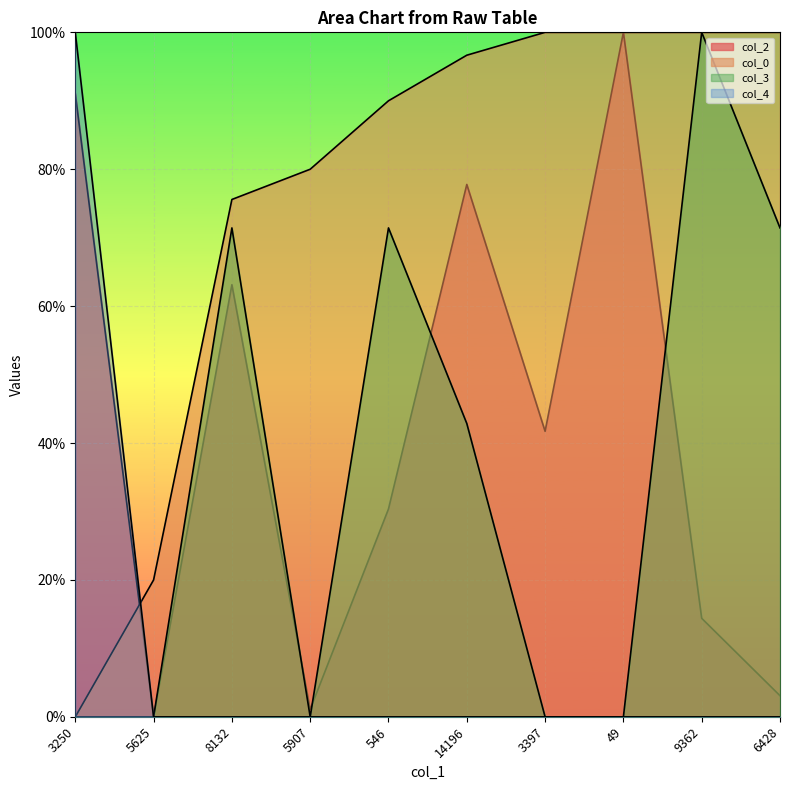

Reading left to right, what are all the values shown in this chart?

col_2: 3250=0.9	5625=0.0	8132=0.6	5907=0.0	546=0.3	14196=0.8	3397=0.4	49=1.0	9362=0.1	6428=0.0
col_0: 3250=0.0	5625=0.2	8132=0.8	5907=0.8	546=0.9	14196=1.0	3397=1.0	49=1.0	9362=1.0	6428=1.0
col_3: 3250=0.0	5625=0.0	8132=0.7	5907=0.0	546=0.7	14196=0.4	3397=0.0	49=0.0	9362=1.0	6428=0.7
col_4: 3250=1.0	5625=0.0	8132=0.0	5907=0.0	546=0.0	14196=0.0	3397=0.0	49=0.0	9362=0.0	6428=0.0